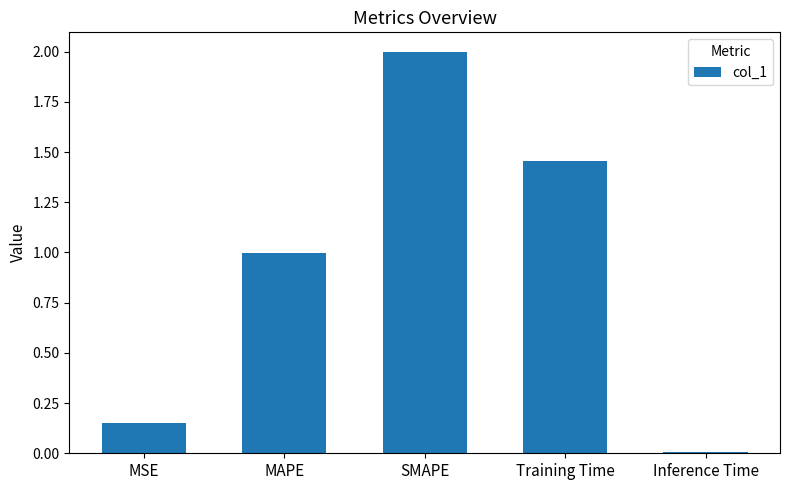

What is the label of the 1st bar from the left?

MSE